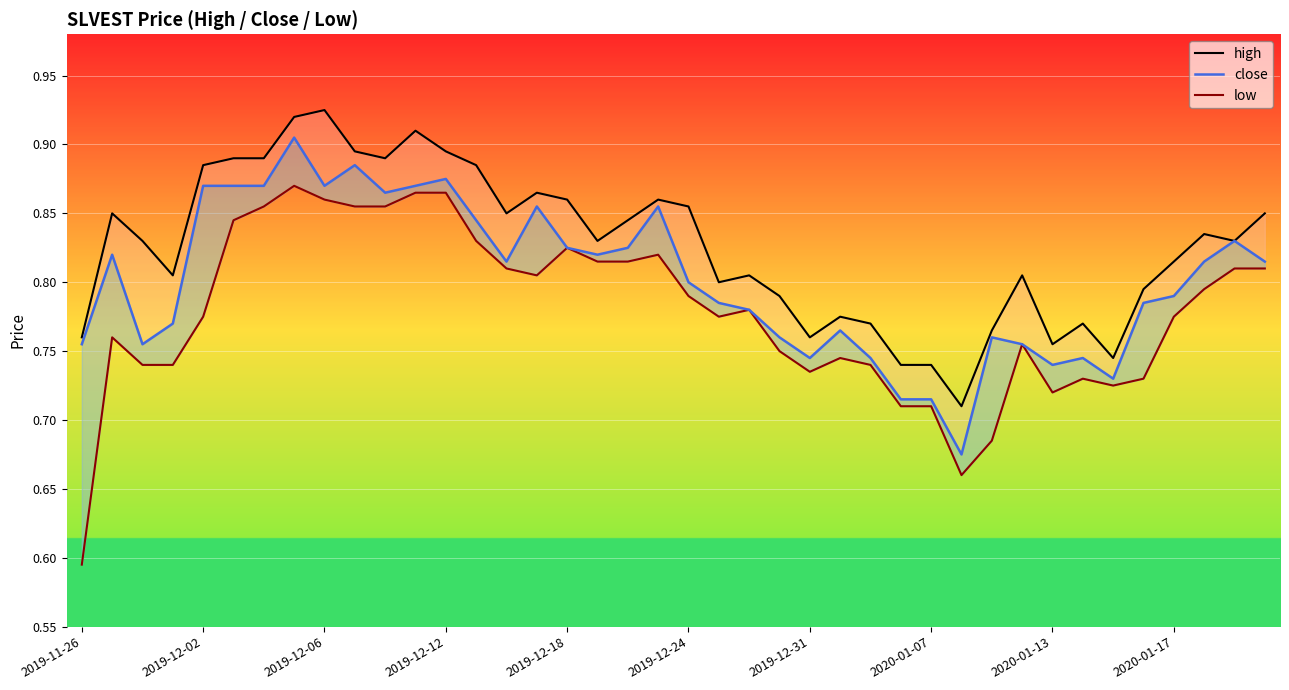

What is the average value of the close series?

0.8